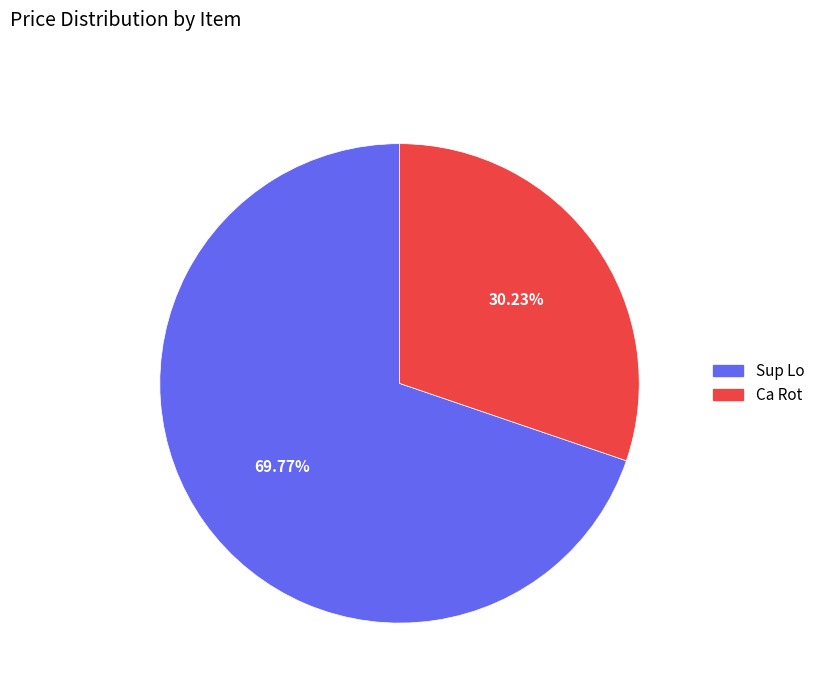

To the nearest percent, what percentage of the pie is Ca Rot?

30%